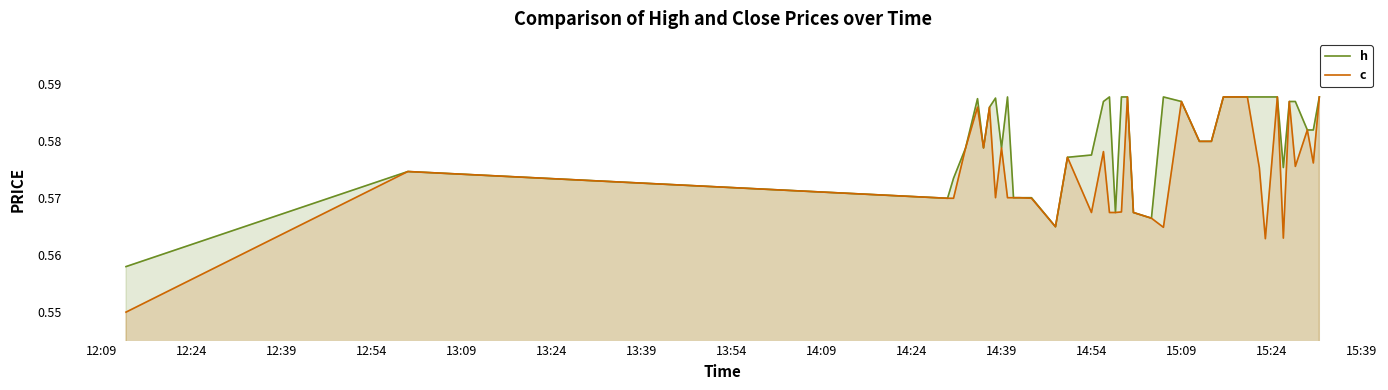

List the series in order of their peak value, highest first.

h, c